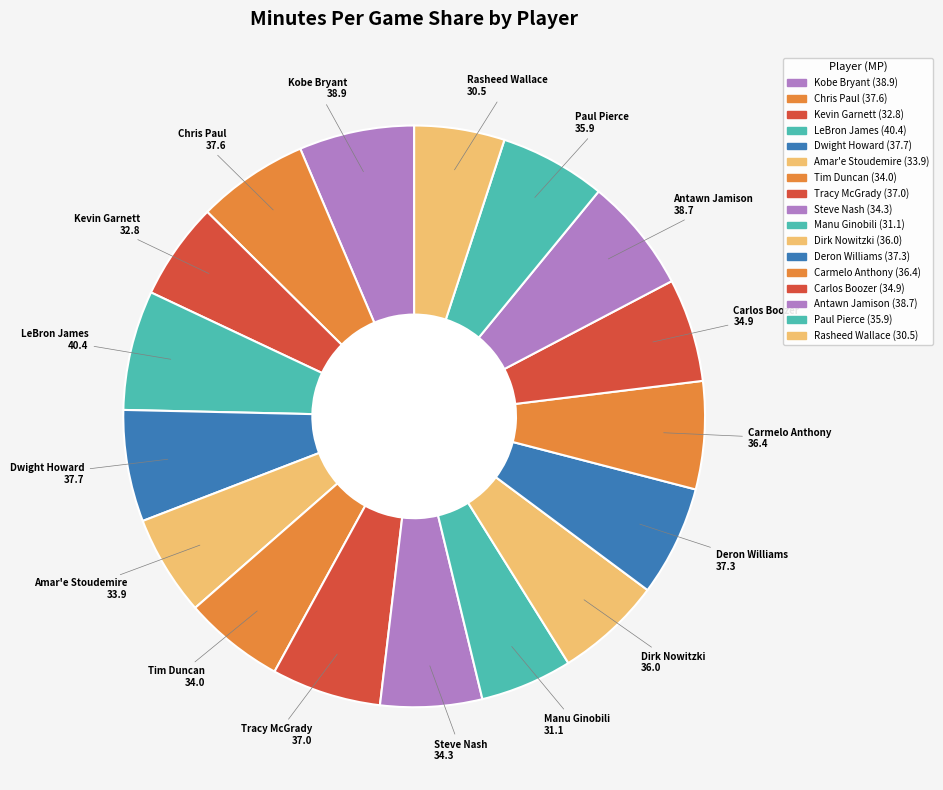

Which category has the smallest portion of the pie?

Rasheed Wallace